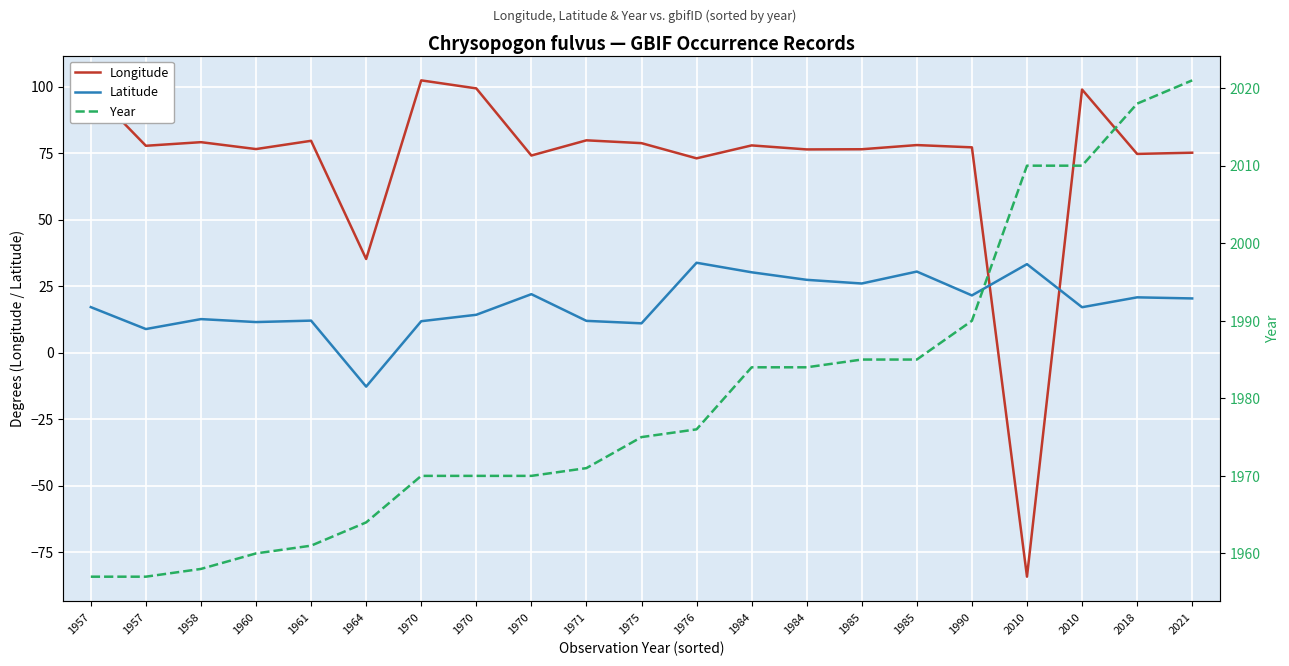

How many lines are shown in the chart?

3